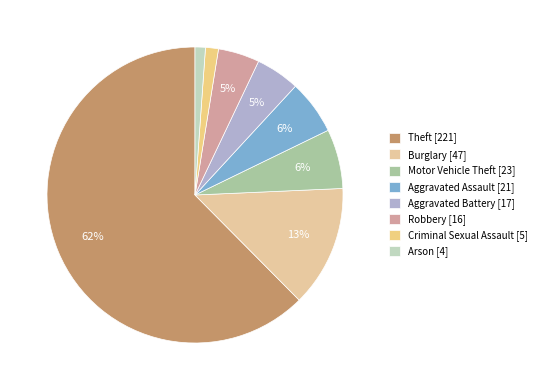

What is the ratio of the value at Theft to the value at Aggravated Battery?

13.0